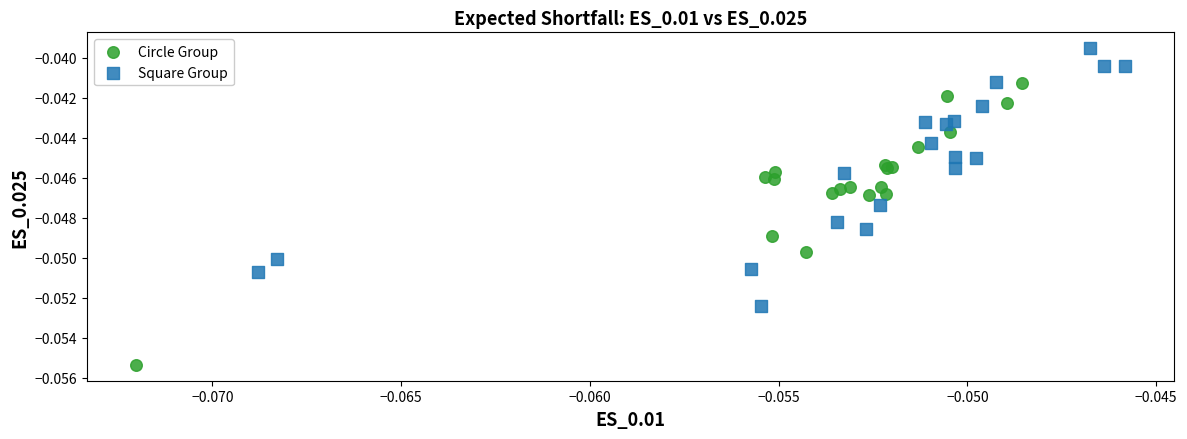

Which series contains the lowest Y value?

Circle Group